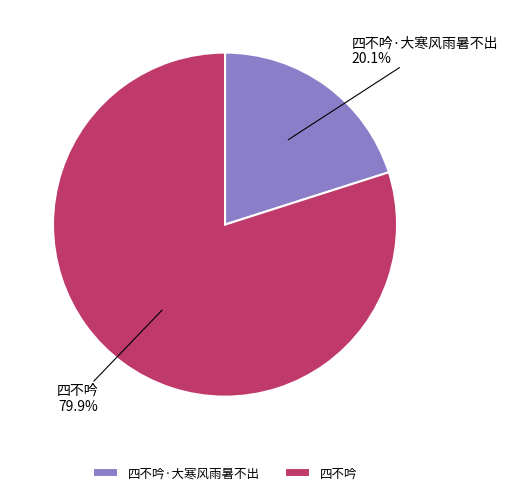

Do 四不吟·大寒风雨暑不出 and 四不吟 together represent more than half of the pie?

Yes